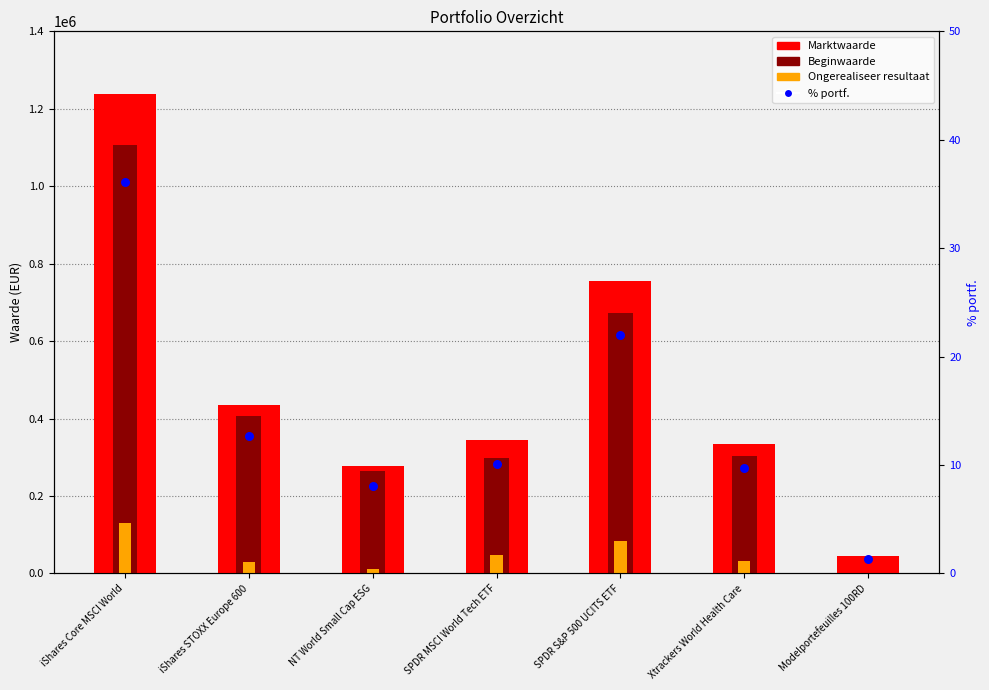

At which category is the sum across all series the highest?

iShares Core MSCI World